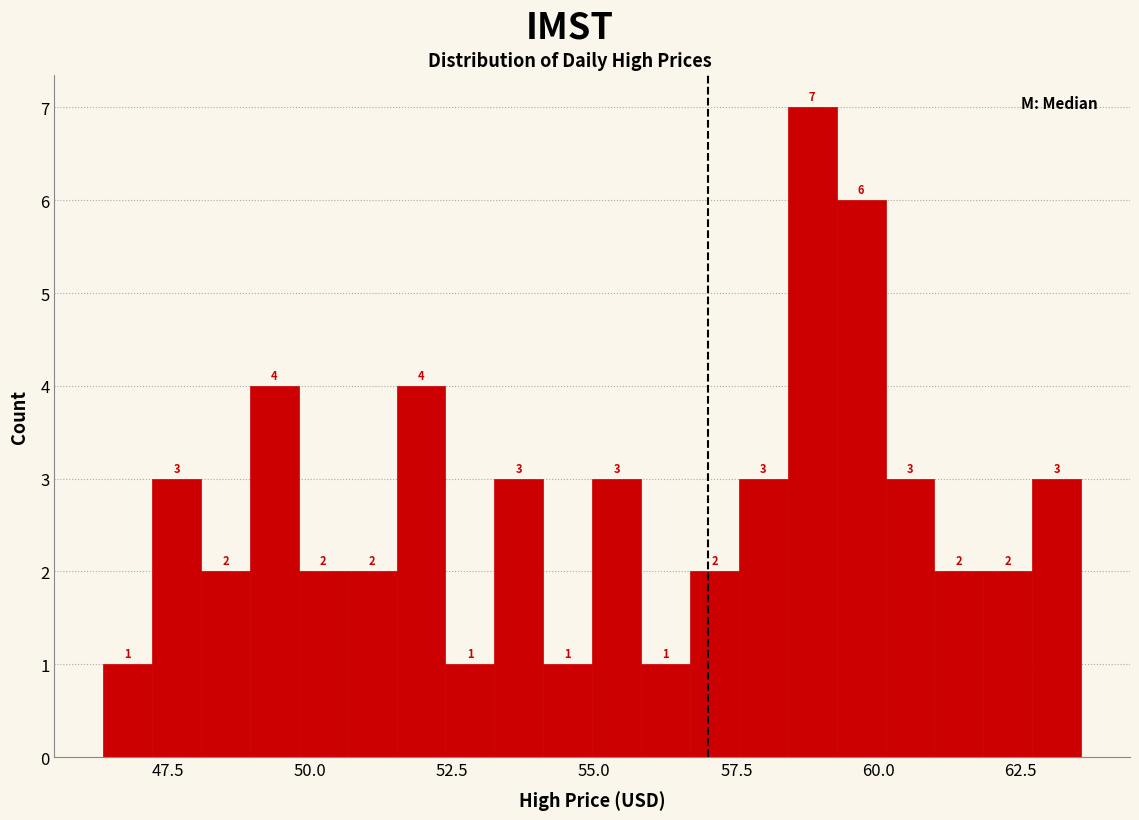

Read against the x-axis, roughly where is the centre of the tallest bar?

59.0